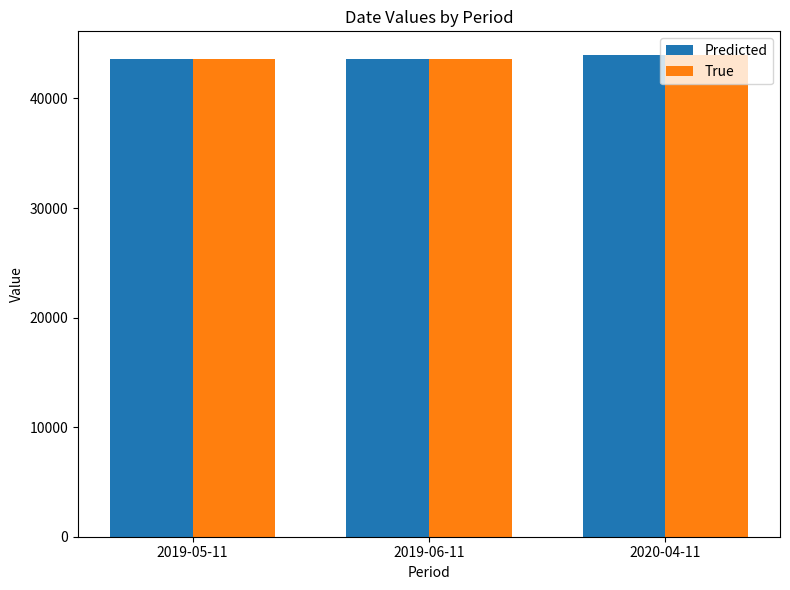

What are all the series names shown in the legend?

Predicted, True